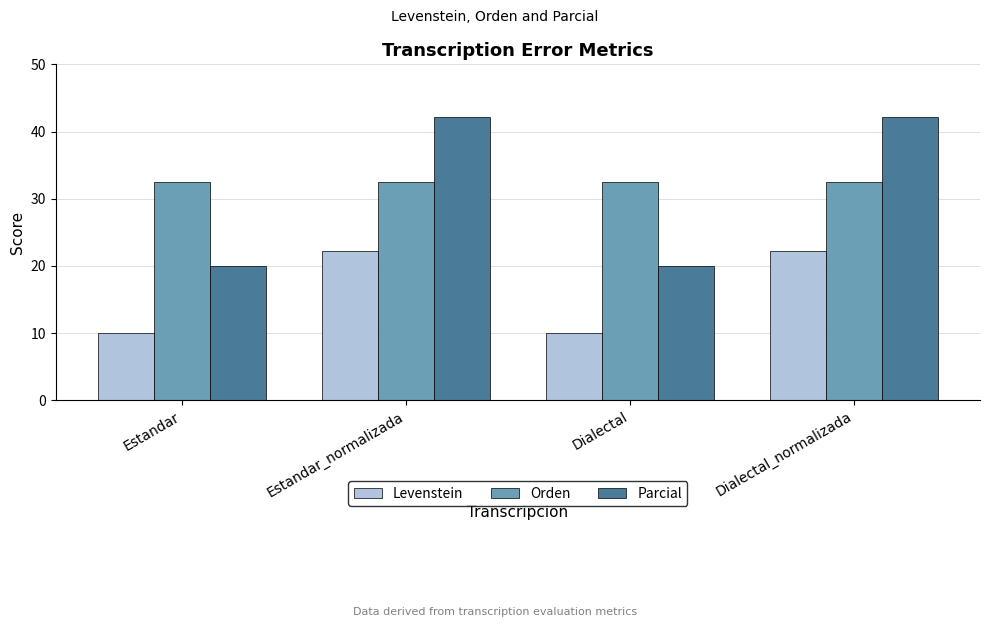

What position from the left is Estandar_normalizada?

2